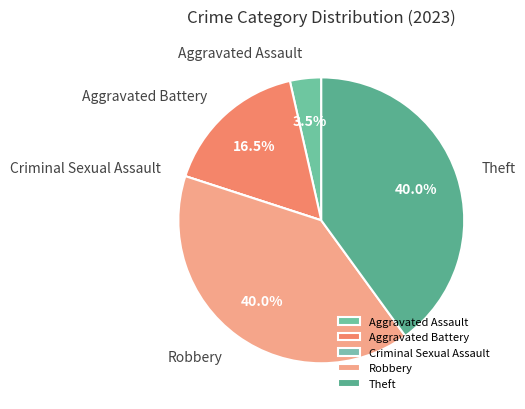

What percentage do Aggravated Battery and Robbery together represent?

56.5%